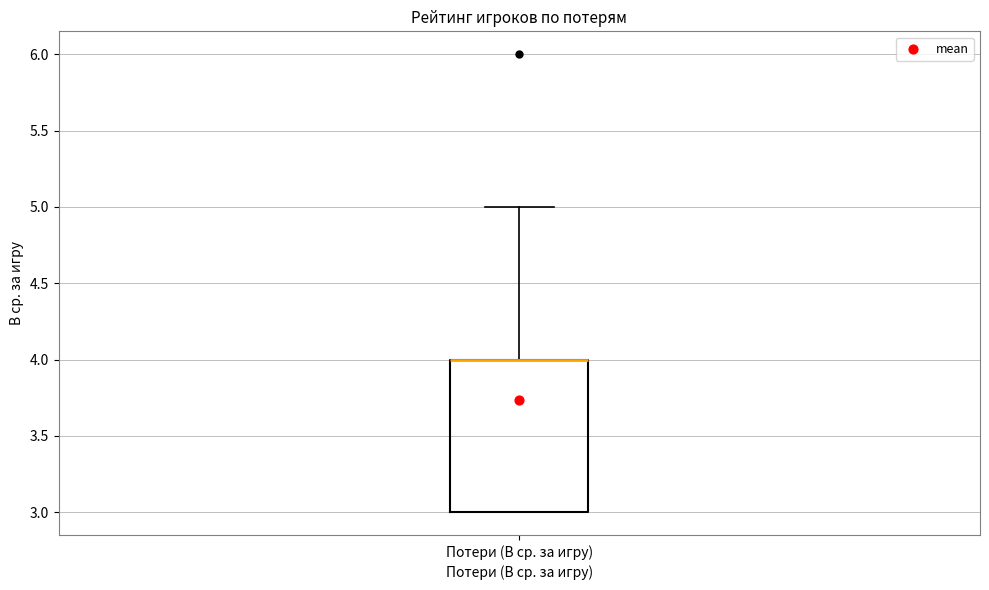

Read this box plot against the y-axis: the position of the median line, the range covered by the box, and the ends of both whiskers. The values are not printed on the chart, so give them approximately, as read against the axis.

median 4 (drawn on the box's upper edge), box 3 to 4, whiskers 3 to 5